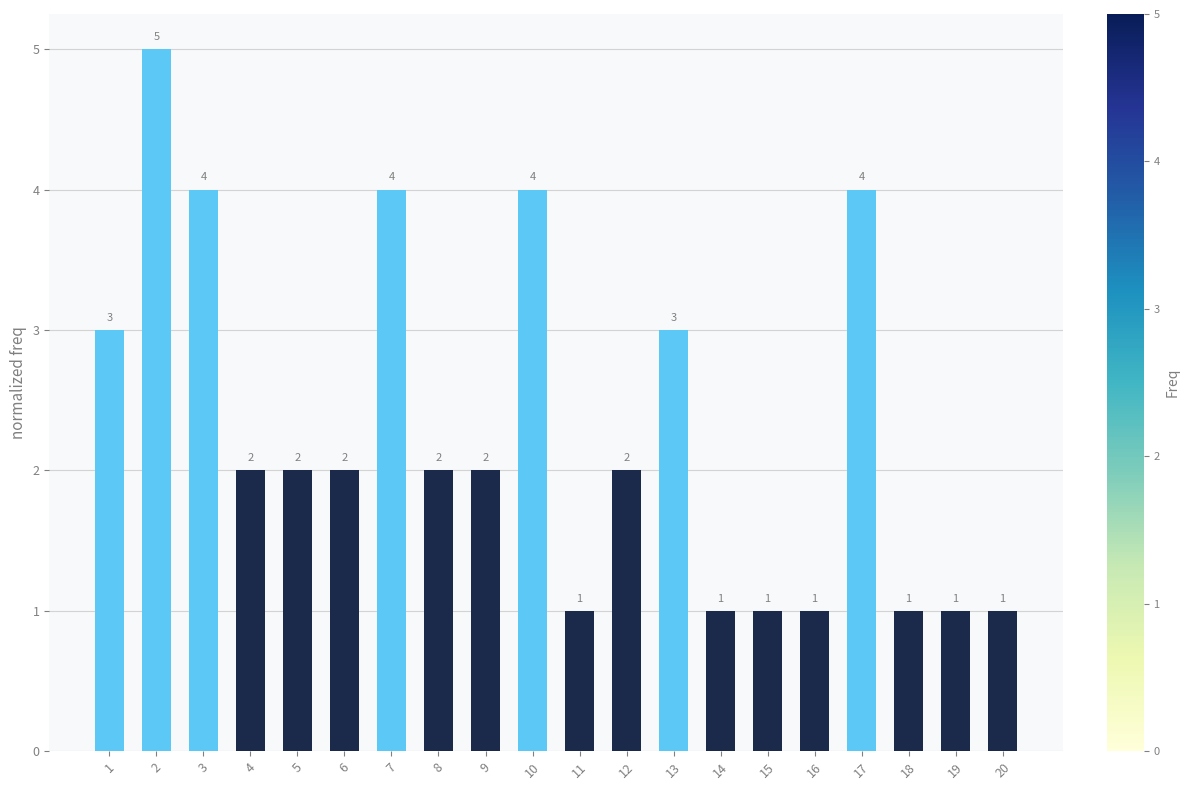

What is the change in value from 3 to 11?

-3